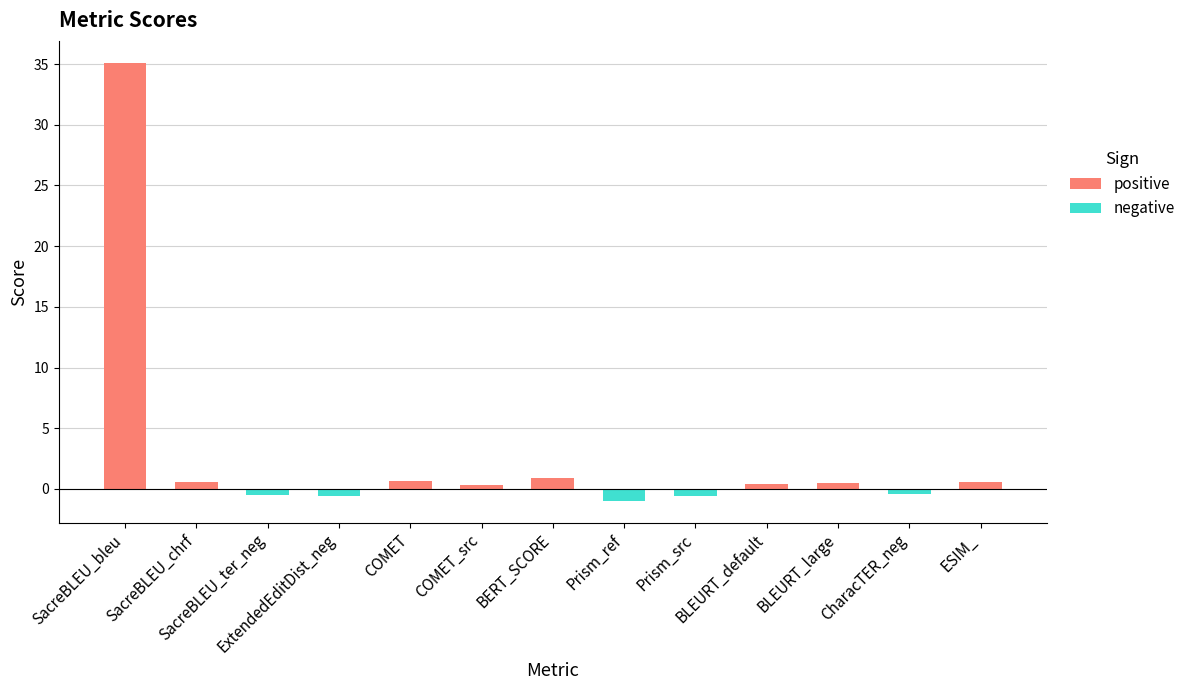

What is the sum of the values at ExtendedEditDist_neg and SacreBLEU_bleu?

34.5